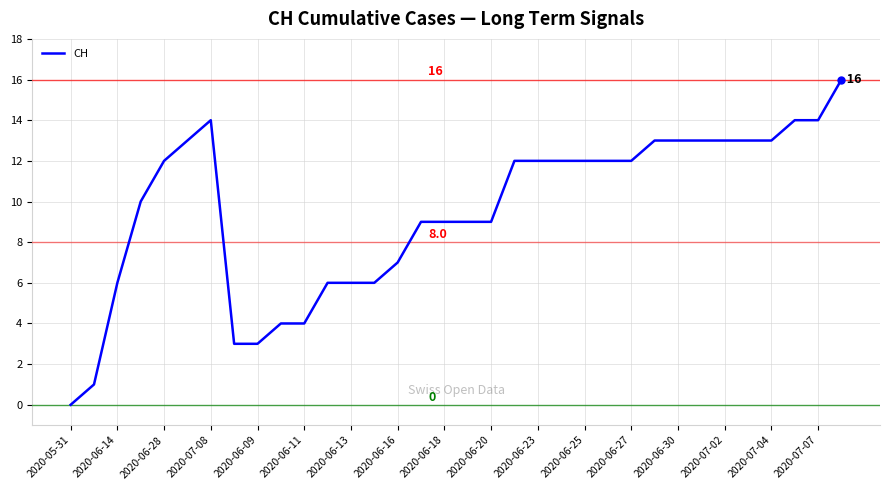

What is the greatest value displayed?

16